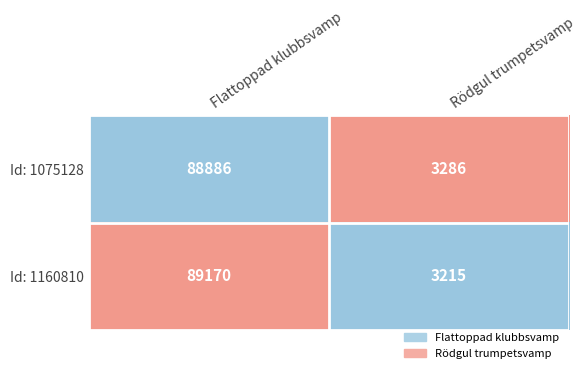

Between Flattoppad klubbsvamp and Rödgul trumpetsvamp, which series saw the biggest shift?

Id: 1160810